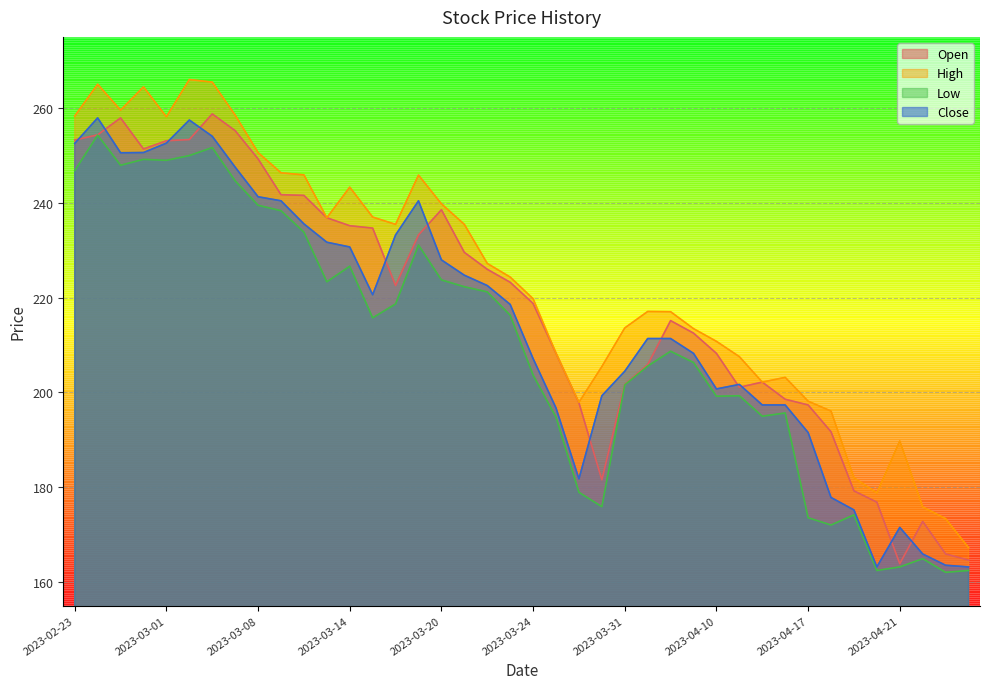

Which category has the lowest value across all series?

2023-04-25